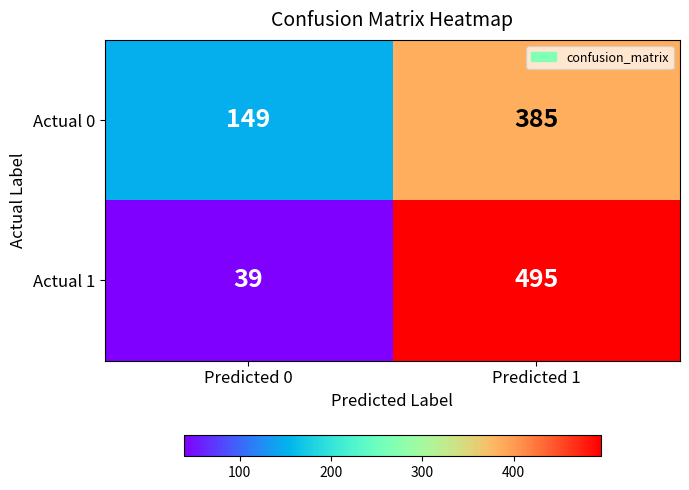

List the series in order of their peak value, highest first.

Actual 1, Actual 0